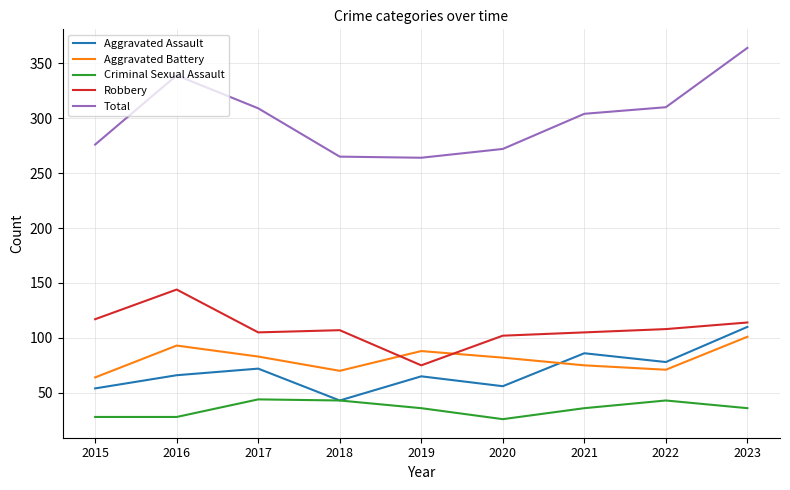

Is the value of Aggravated Assault at 2022 greater than the value of Robbery at 2018?

No